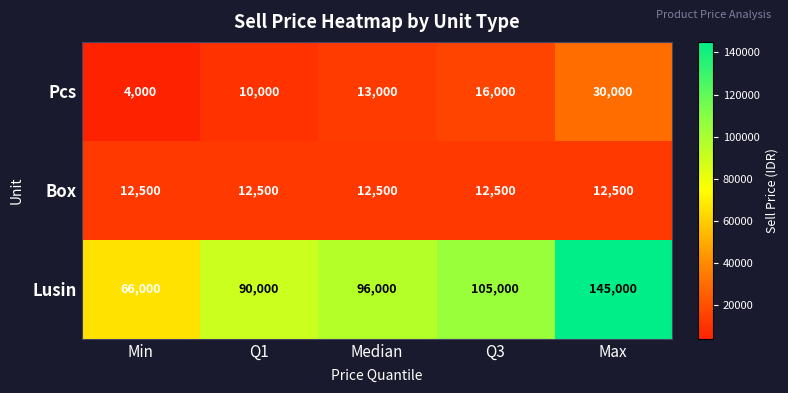

What is the difference between the highest and lowest values at Median?

83500